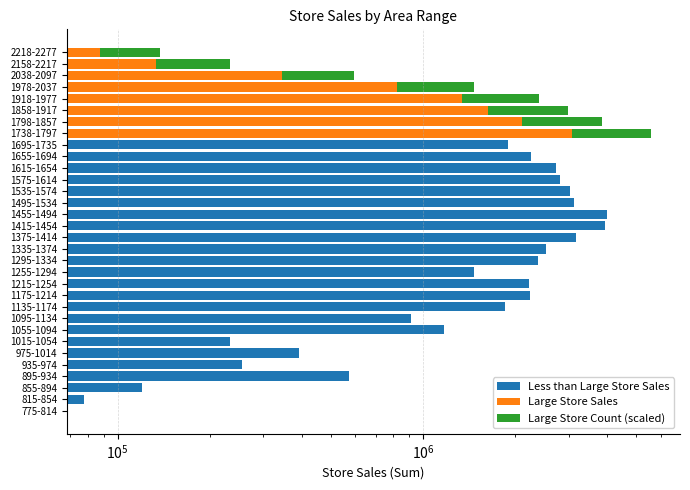

Which series changed the most between 775-814 and 815-854?

Less than Large Store Sales